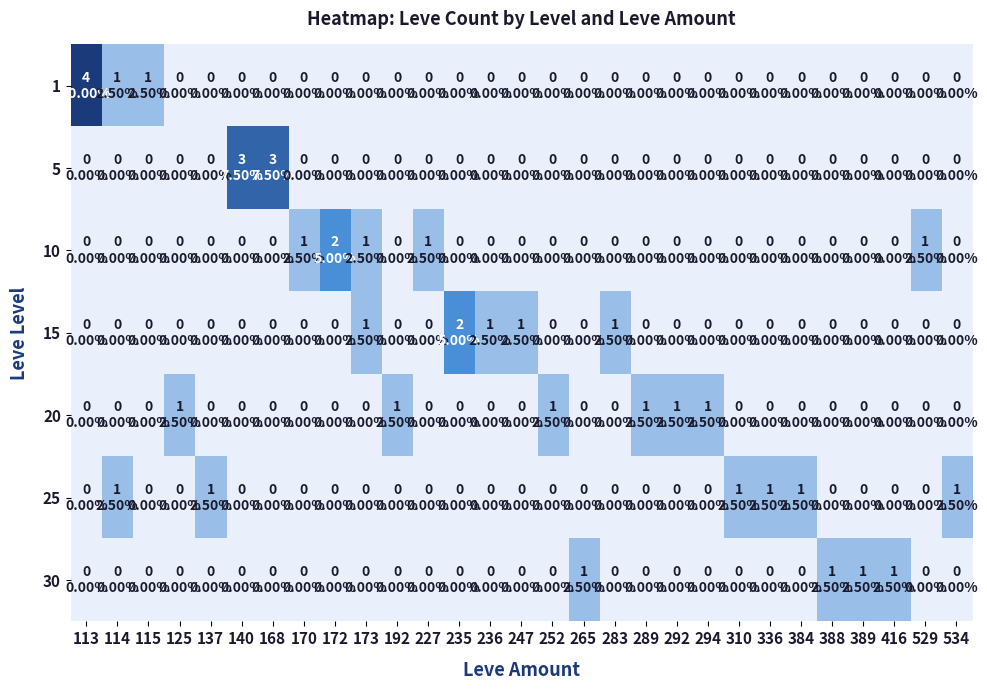

What is the maximum value shown in the chart?

4